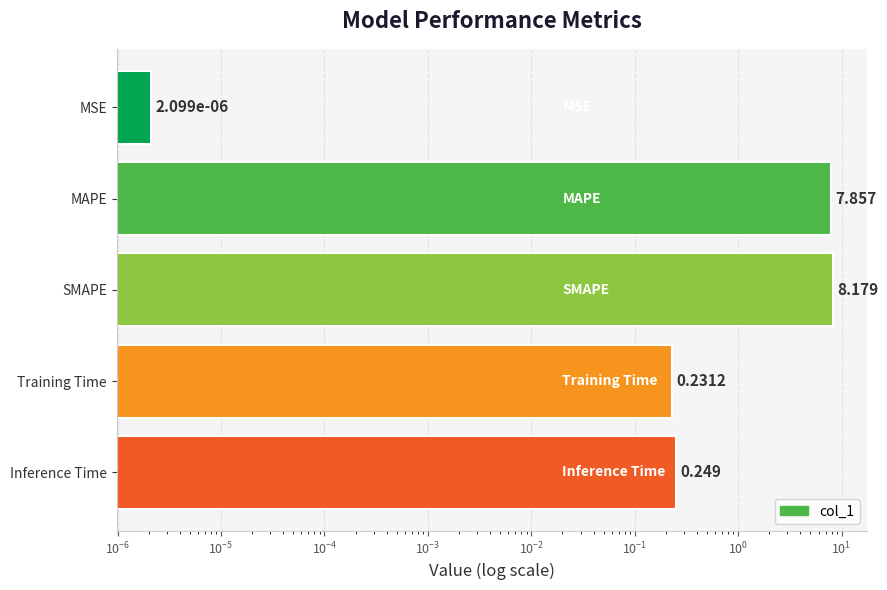

Reading right to left, extract all data points from this chart.

0.2	0.2	8.2	7.9	0.0